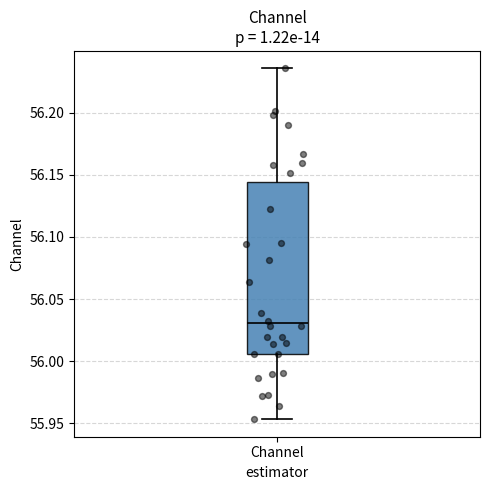

Where does the median line of the box for Channel sit on the y-axis? The values are not printed on the chart, so give them approximately, as read against the axis.

56.030